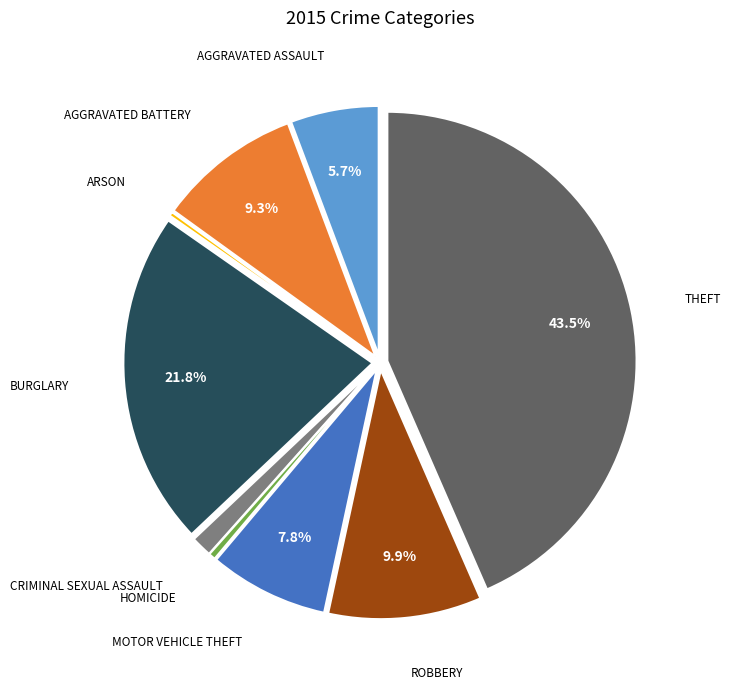

Is there a majority slice in this chart?

No